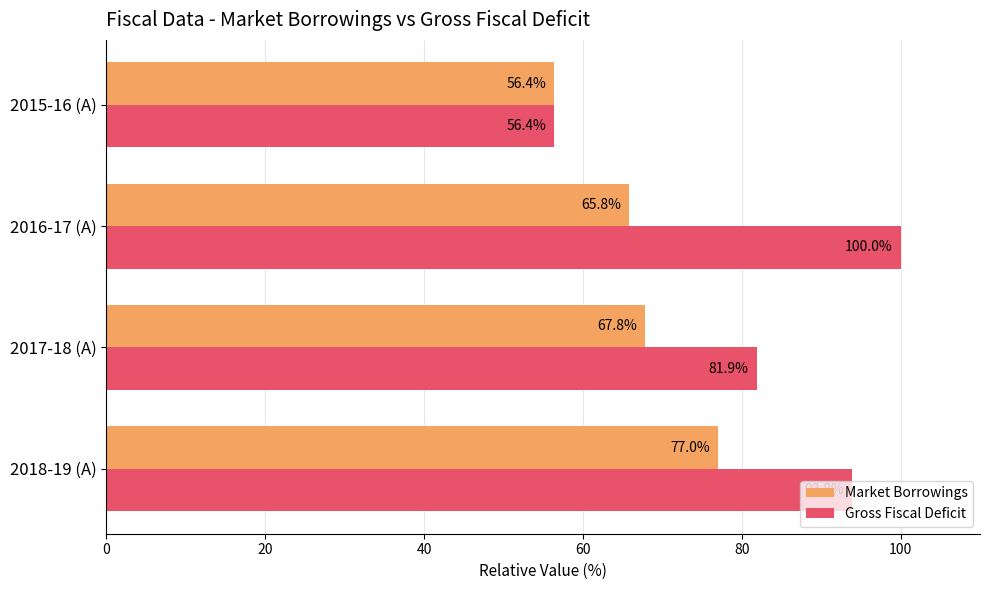

Which series has the largest range (max minus min)?

Gross Fiscal Deficit